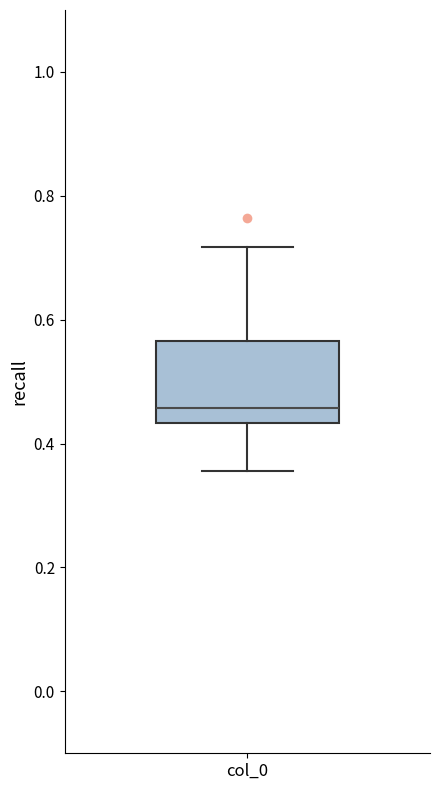

Read this box plot against the y-axis: the position of the median line, the range covered by the box, and the ends of both whiskers. The values are not printed on the chart, so give them approximately, as read against the axis.

median 0.46, box 0.44 to 0.56, whiskers 0.36 to 0.72